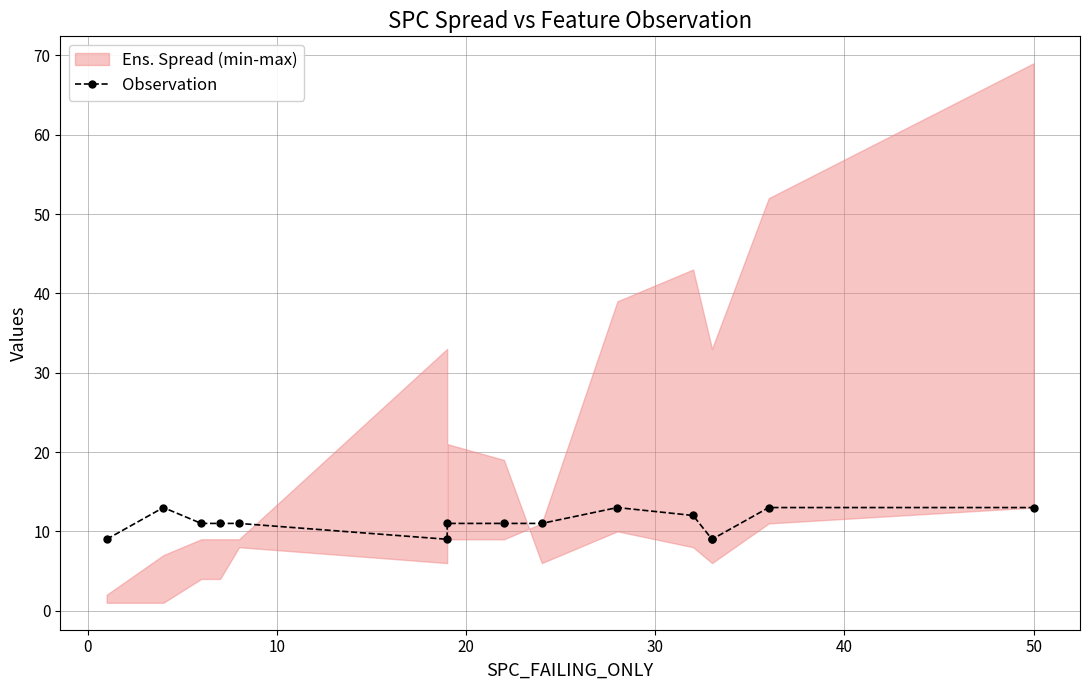

What is the change in value from 40 to 10?

+3